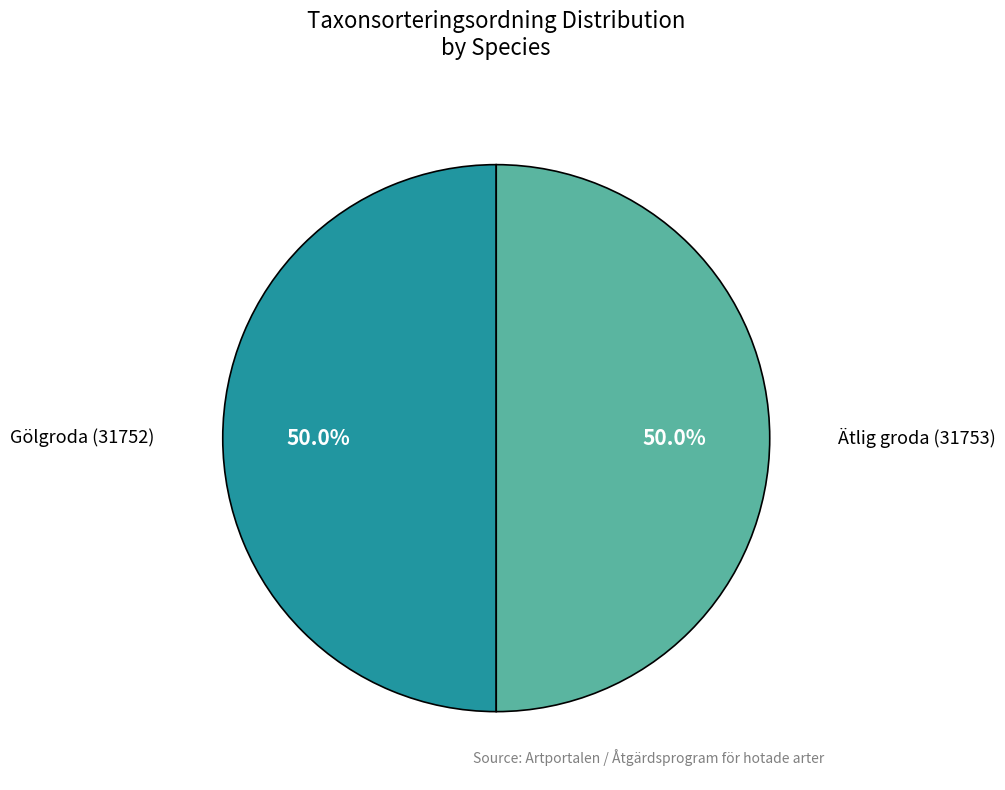

How much of the chart is everything except Ätlig groda (31753)?

50.0%